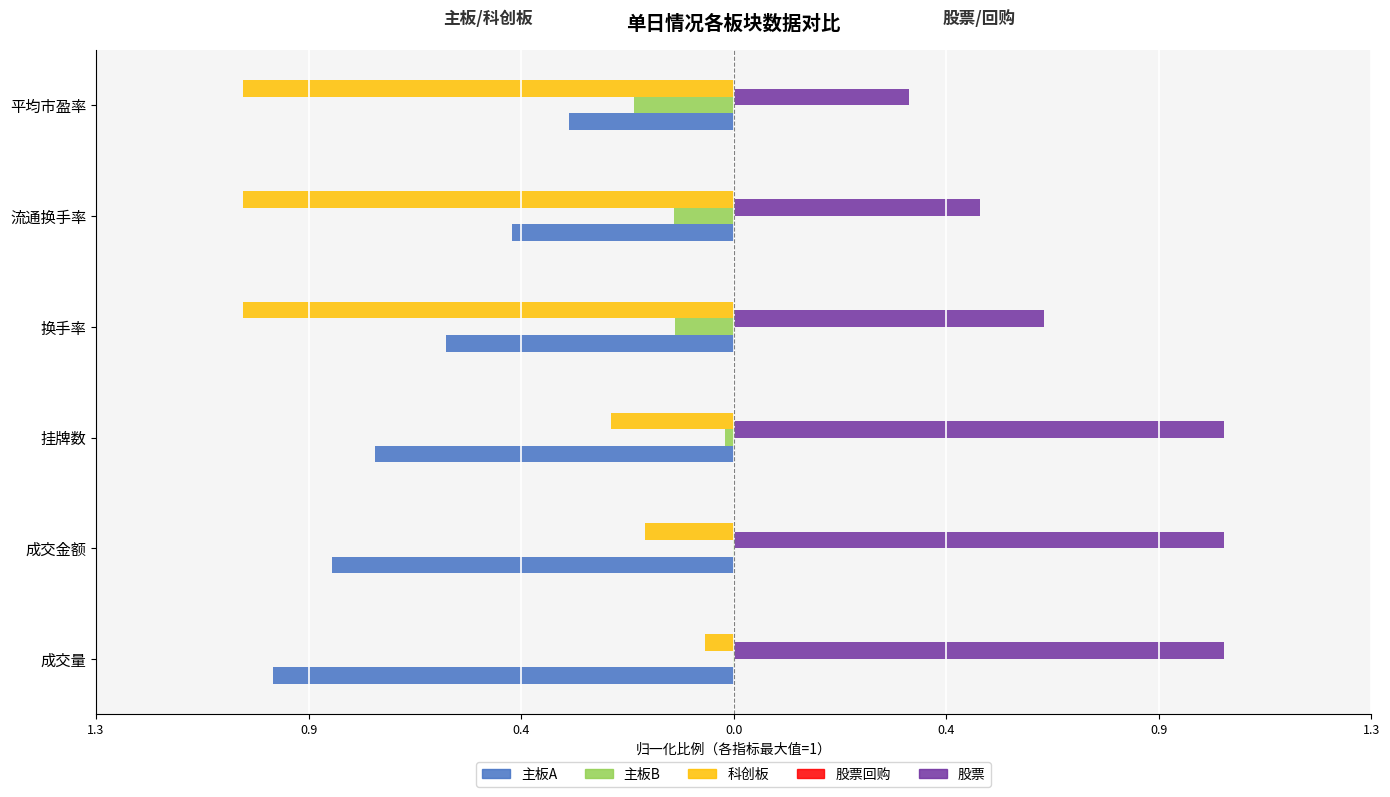

Rank the series by their maximum value, from lowest to highest.

主板A, 科创板, 主板B, 股票回购, 股票